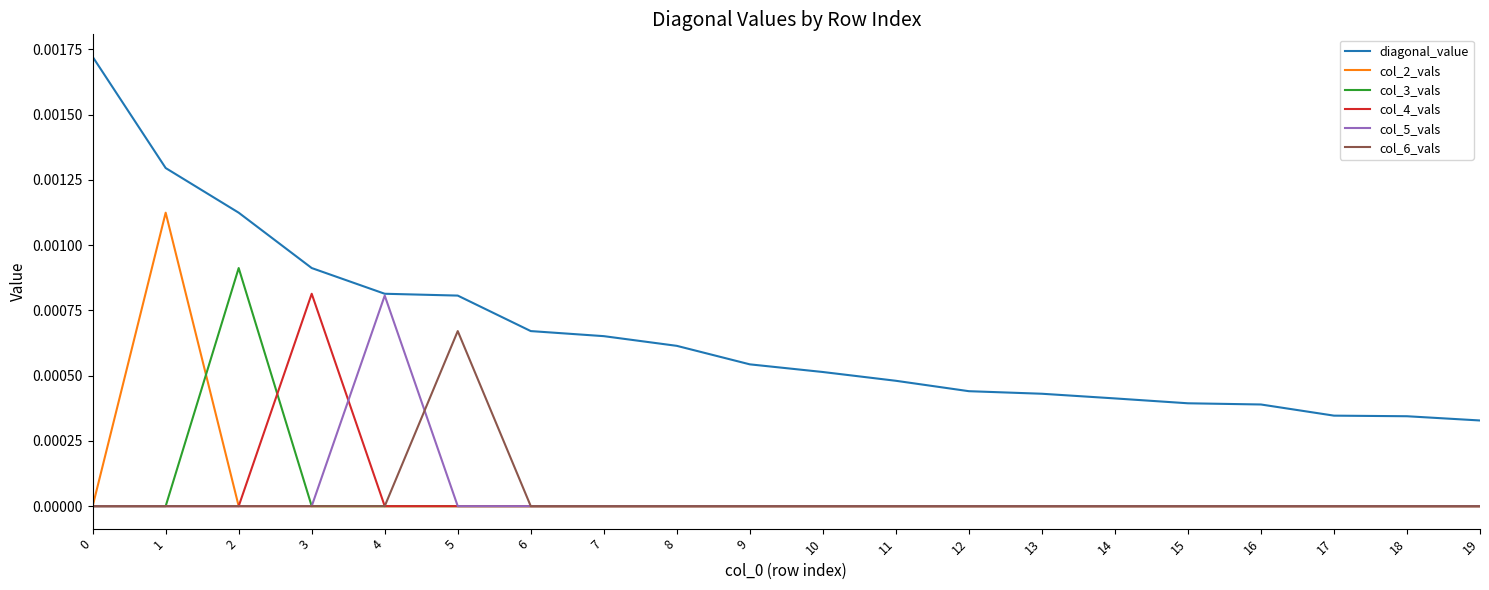

True or false: col_2_vals and diagonal_value intersect in this chart.

False